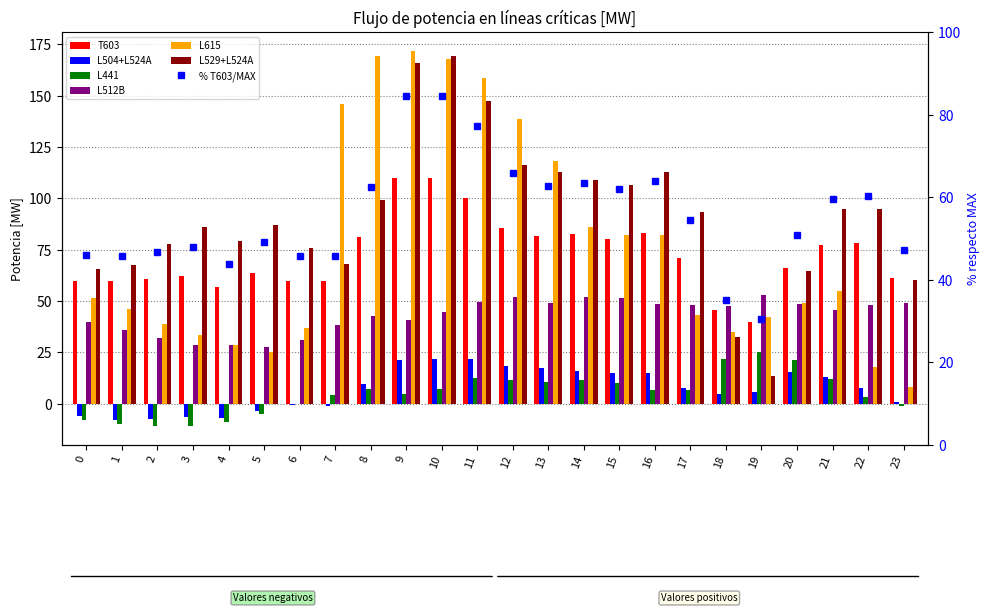

At which category is the sum across all series the highest?

10